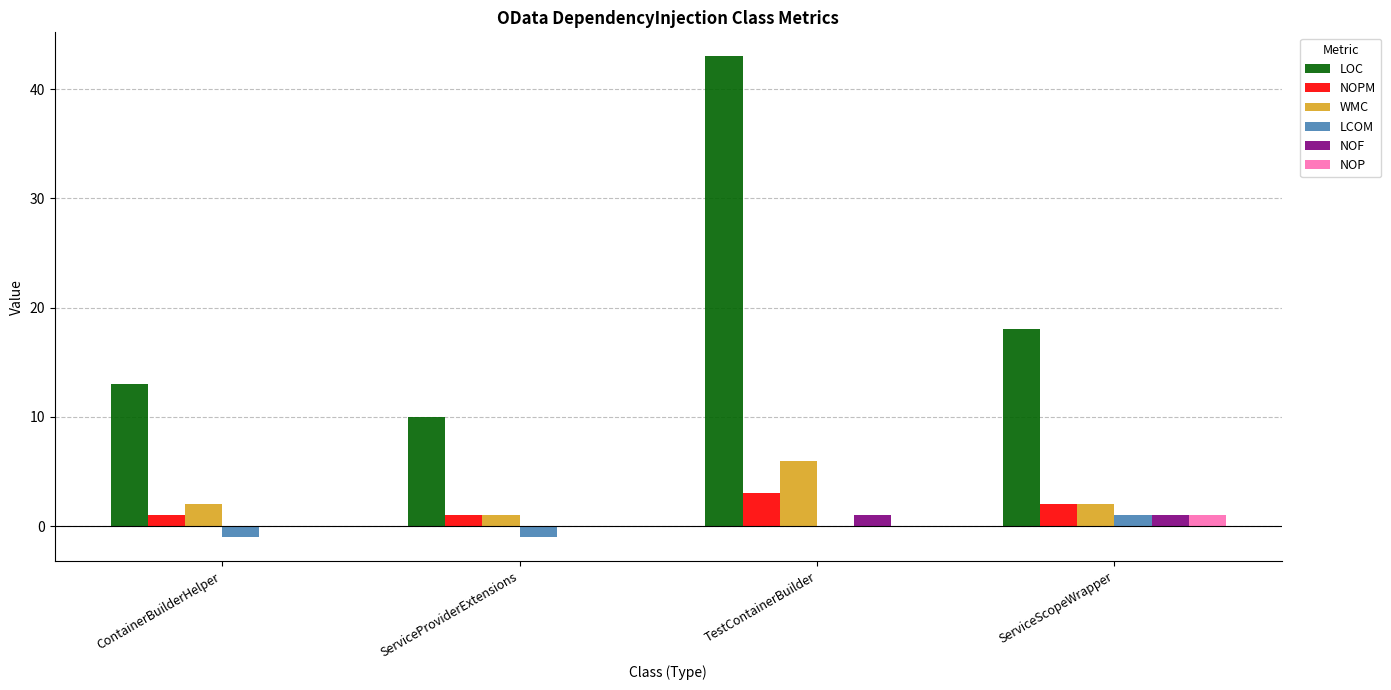

Reading right to left, list all the values displayed in this chart.

LOC: 18	43	10	13
NOPM: 2	3	1	1
WMC: 2	6	1	2
LCOM: 1	0	-1	-1
NOF: 1	1	0	0
NOP: 1	0	0	0